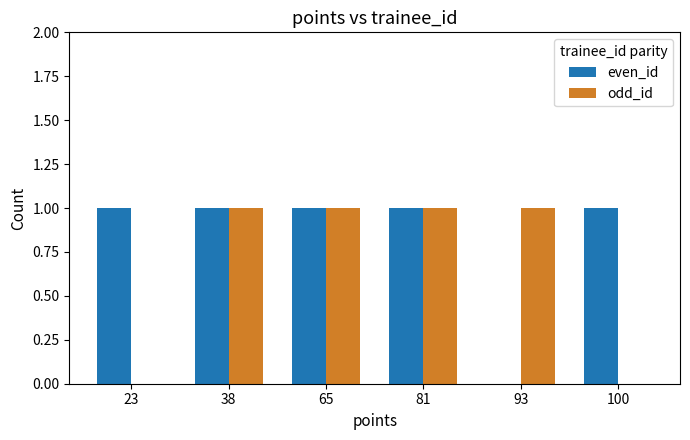

How many series are shown in this chart?

2